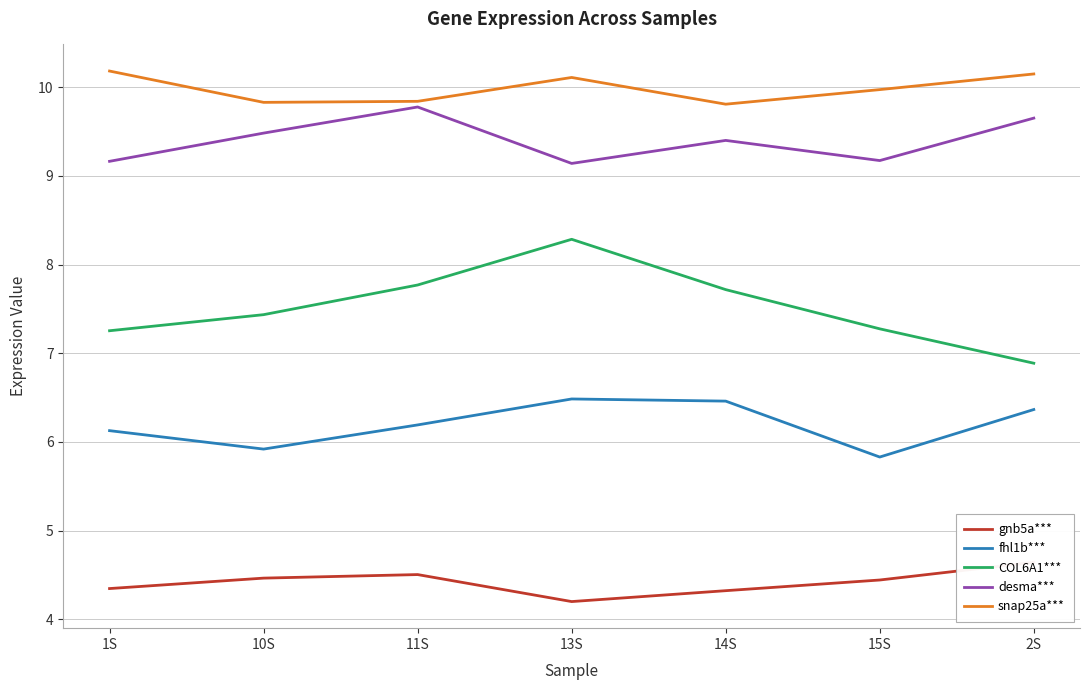

True or false: fhl1b*** and gnb5a*** intersect in this chart.

False